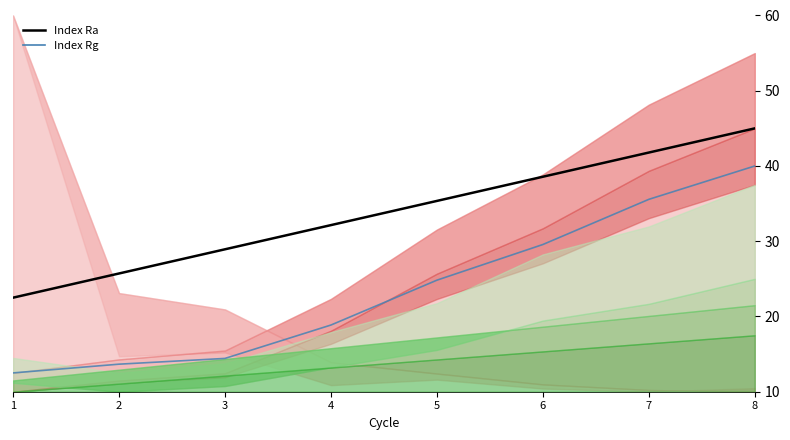

What is the average value of the Index Ra (line) series?

33.8